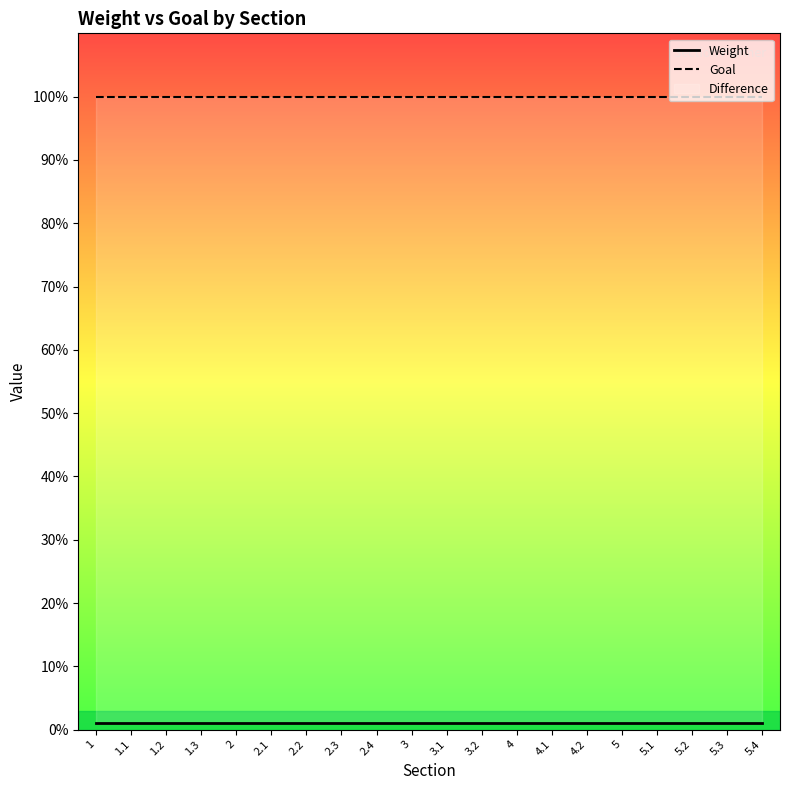

Between 4.1 and 5.4, which series saw the biggest shift?

Weight